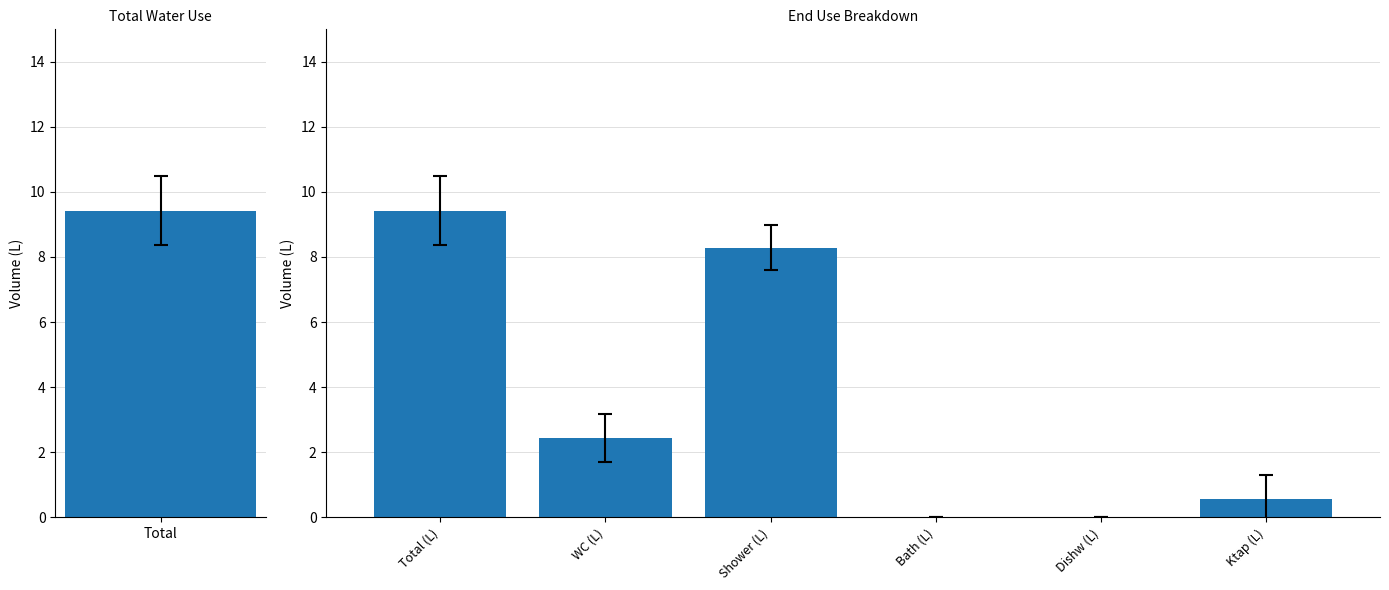

Reading right to left, what are all the values shown in this chart?

Ktap (L)=0.6	Dishw (L)=0.0	Bath (L)=0.0	Shower (L)=8.3	WC (L)=2.4	Total (L)=9.4